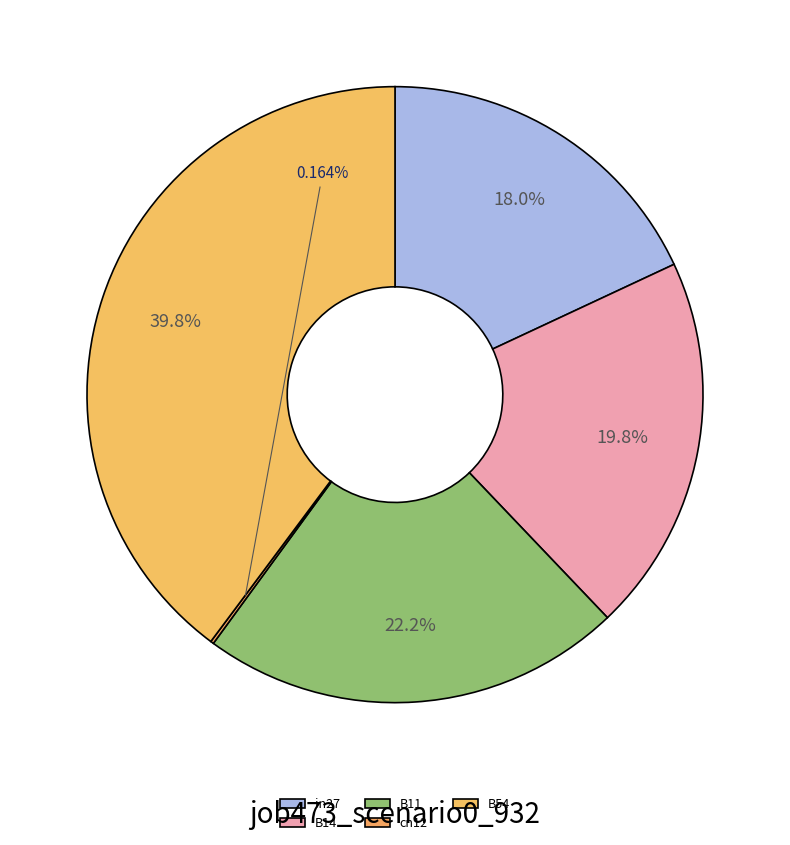

To the nearest percent, what is the difference between the in27 and B14 slice percentages?

2%